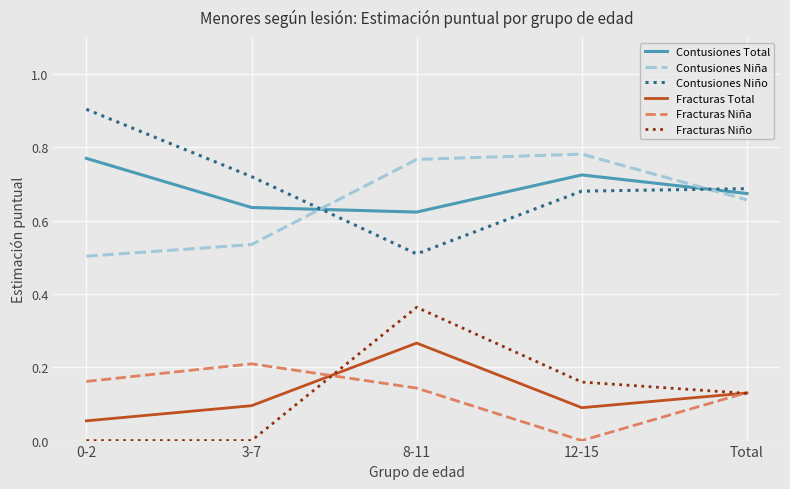

Count the Contusiones Niño values in the range 0 to 1.

5